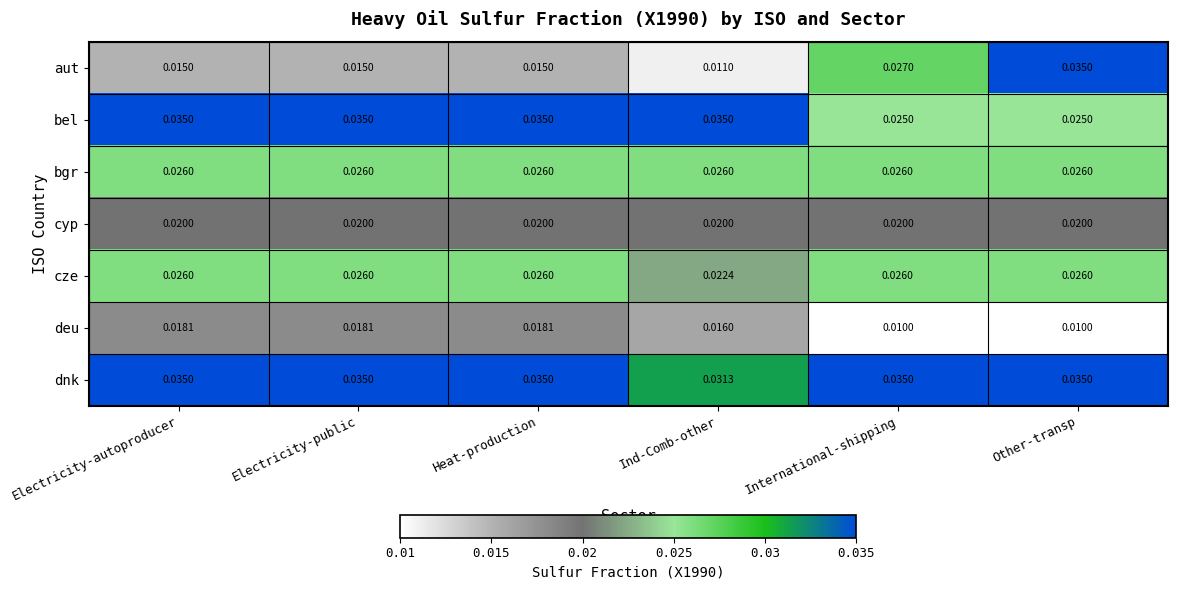

Which series has the largest total across all categories?

dnk